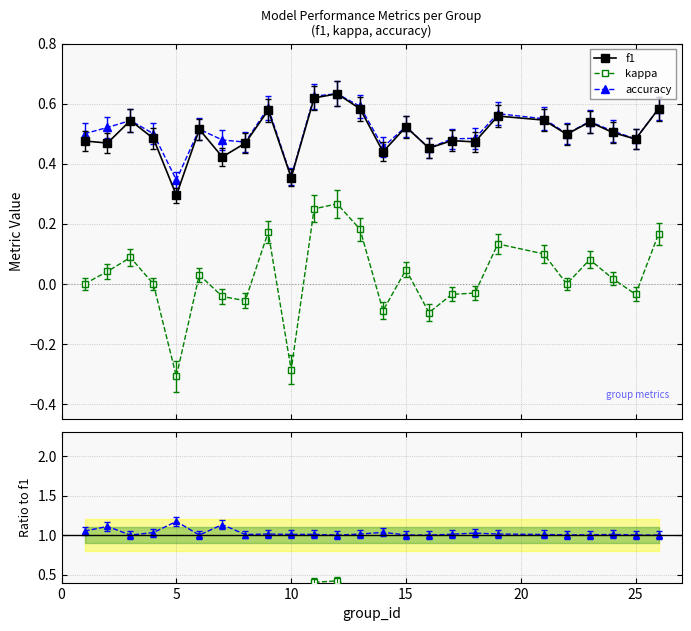

True or false: kappa and accuracy cross at least once.

False